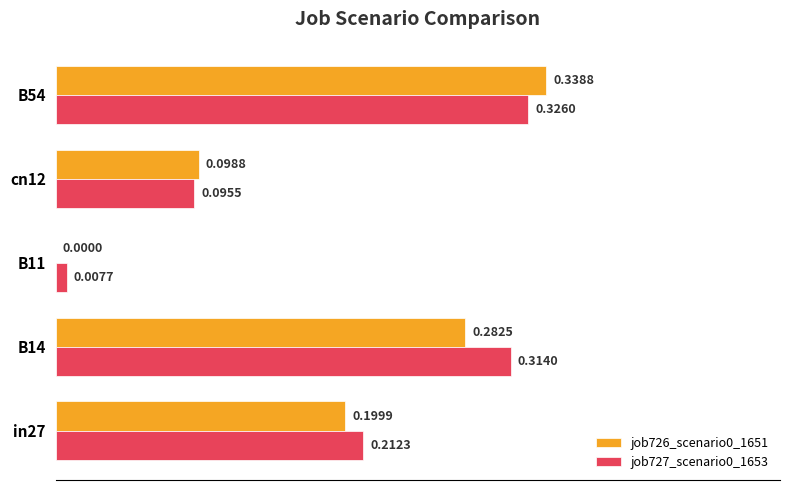

Is the value of job726_scenario0_1651 at B14 greater than the value of job727_scenario0_1653 at B54?

No